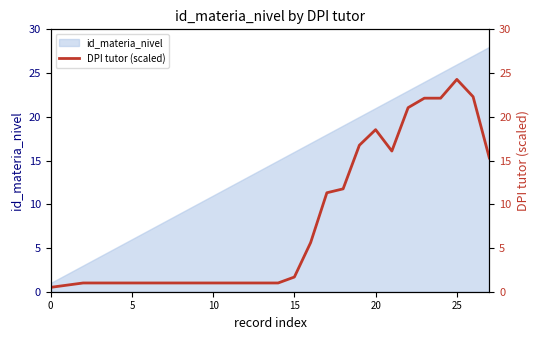

True or false: id_materia_nivel has a value of 4 at 15.

False